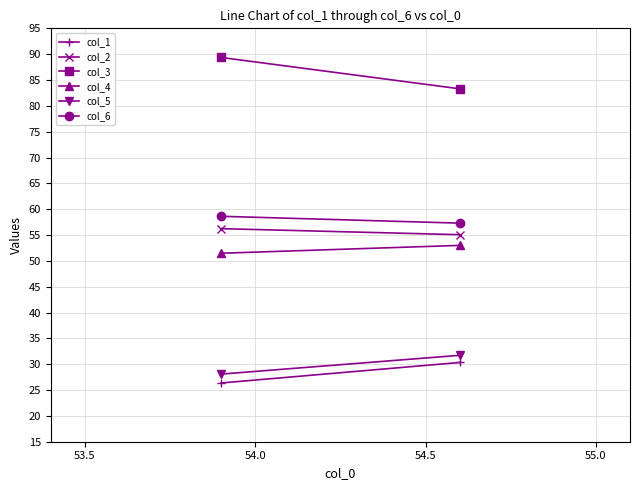

How many values in the col_4 series exceed 52?

1